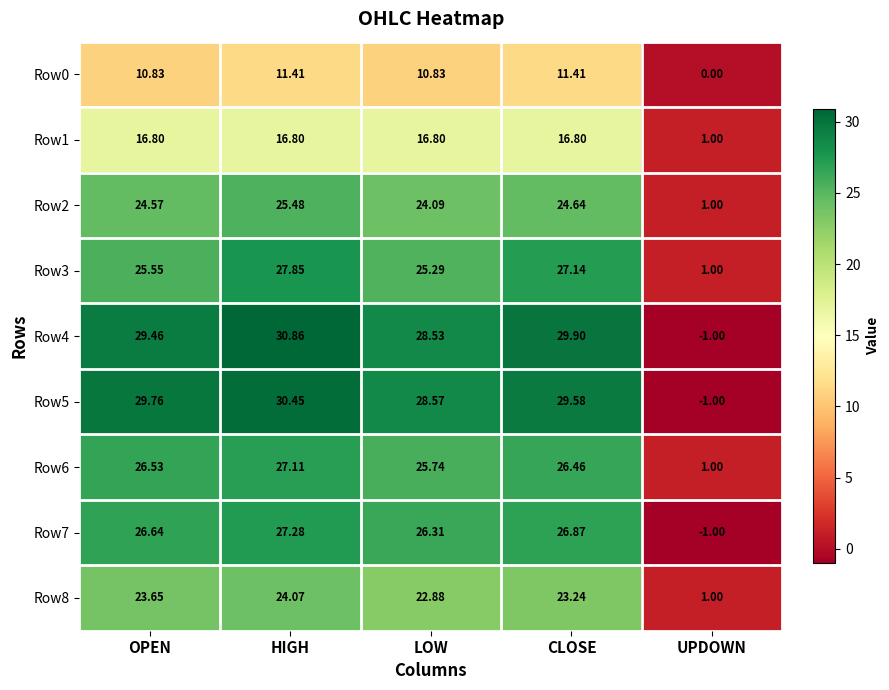

List the series in order of their peak value, highest first.

Row4, Row5, Row3, Row7, Row6, Row2, Row8, Row1, Row0